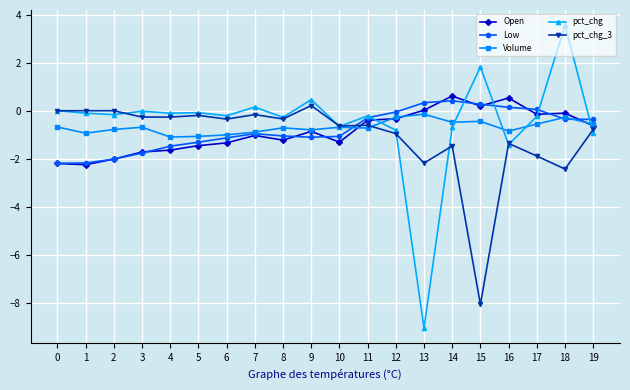

What is the sum of all Low values?

-16.1